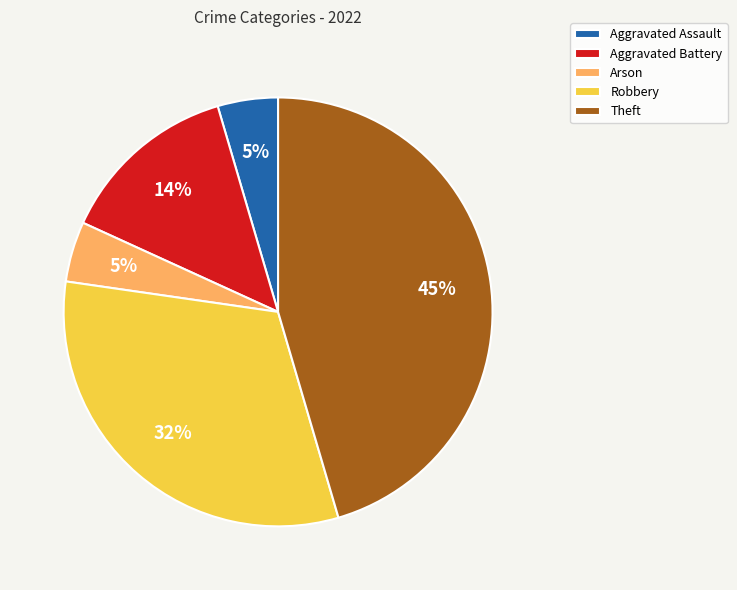

Combined, do Aggravated Assault and Robbery account for over 50%?

No